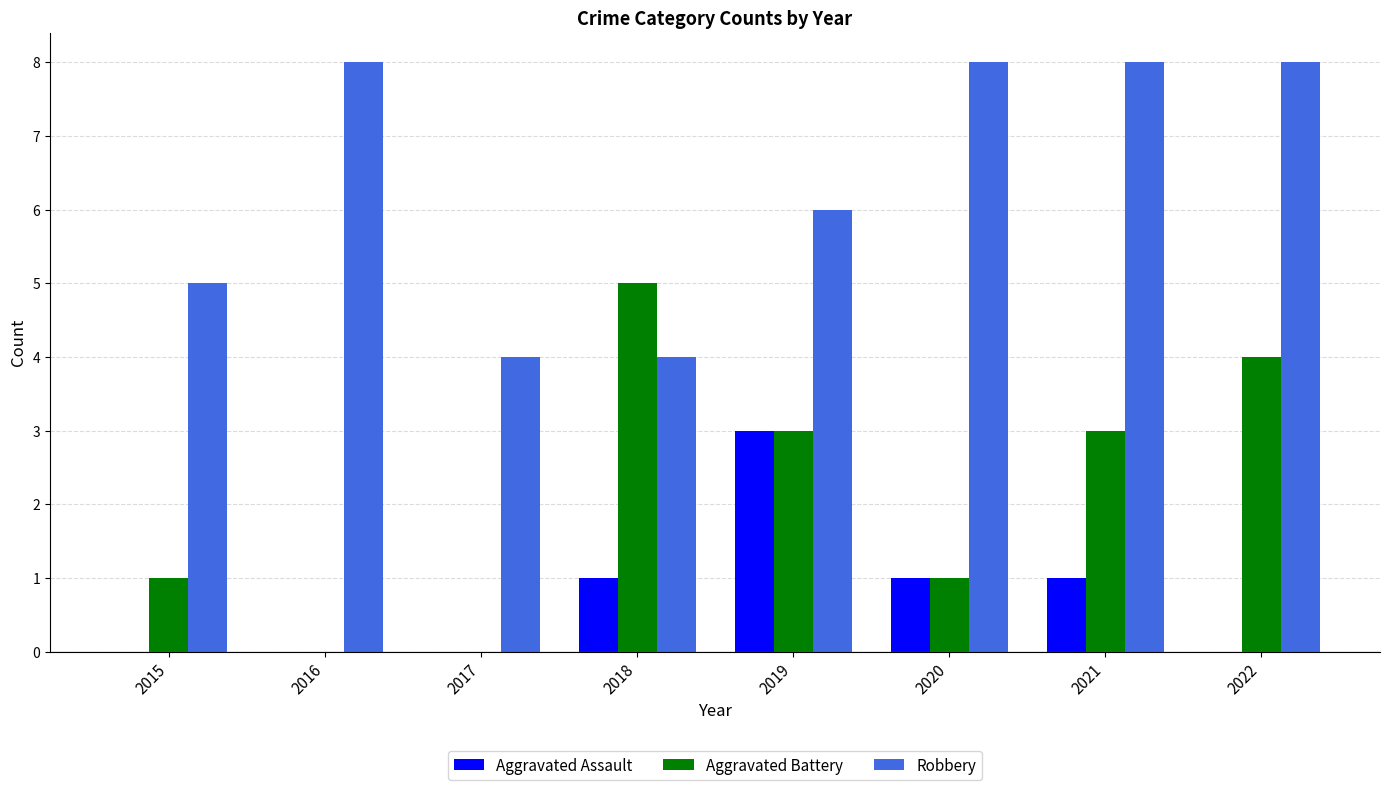

What is the total value across all series at 2017?

4